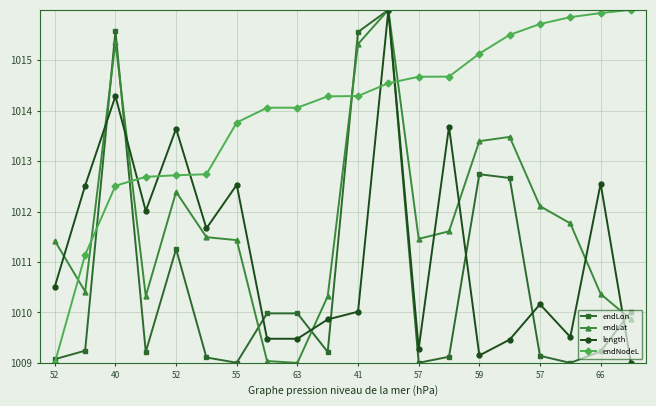

How many times do endLat and endNodeL cross each other?

5